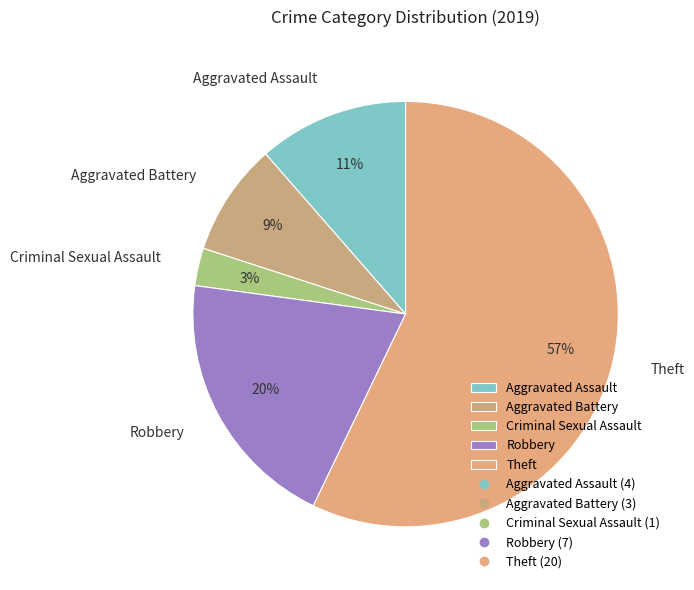

What percentage is the Theft slice, to the nearest percent?

57%